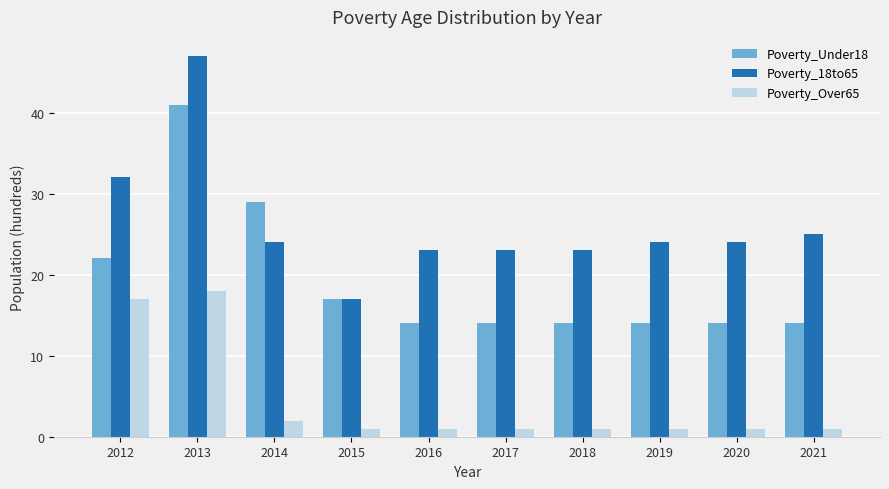

The Poverty_18to65 series shows 24 at 2019. True or false?

True